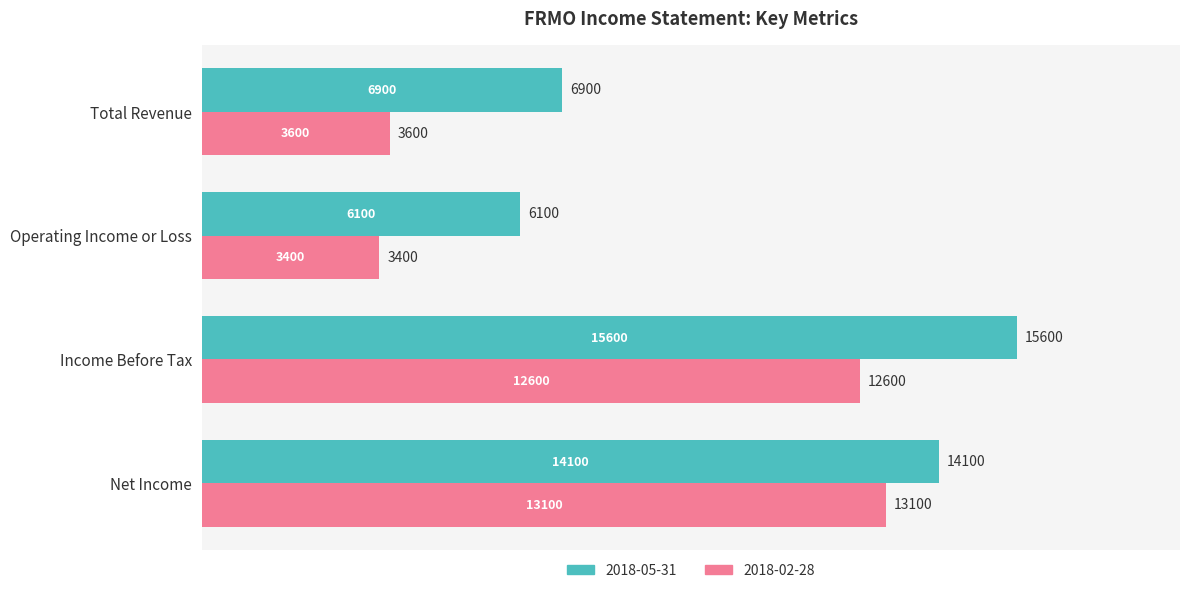

Rank the series at Income Before Tax from highest to lowest value.

2018-05-31, 2018-02-28